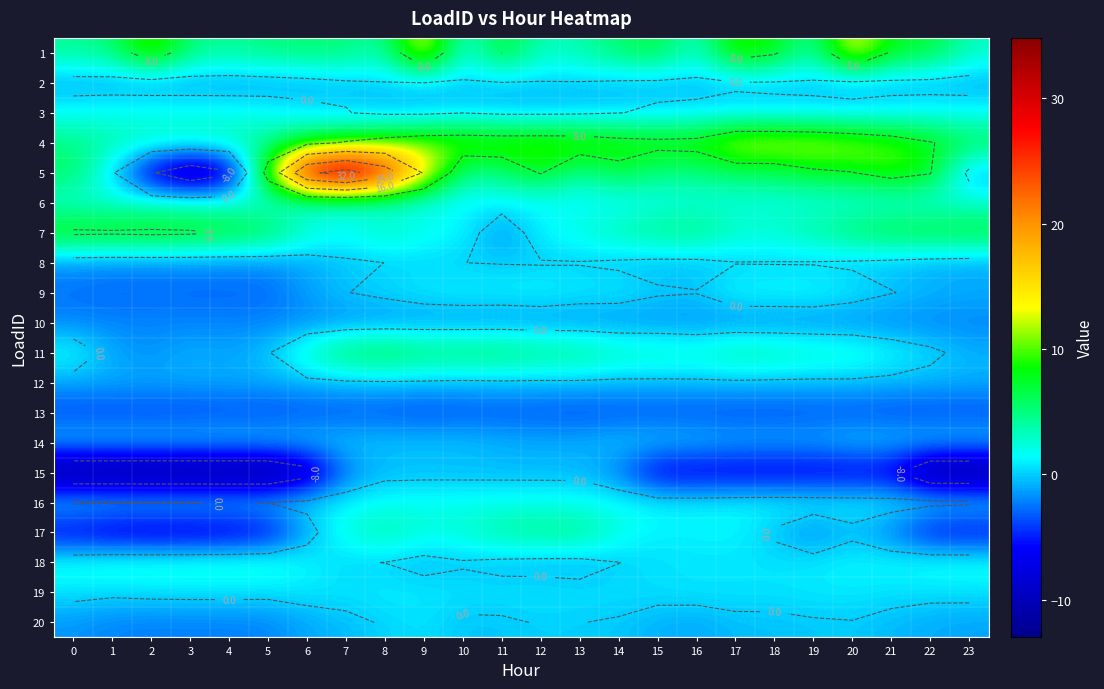

Between 1 and 23, which is larger?

1